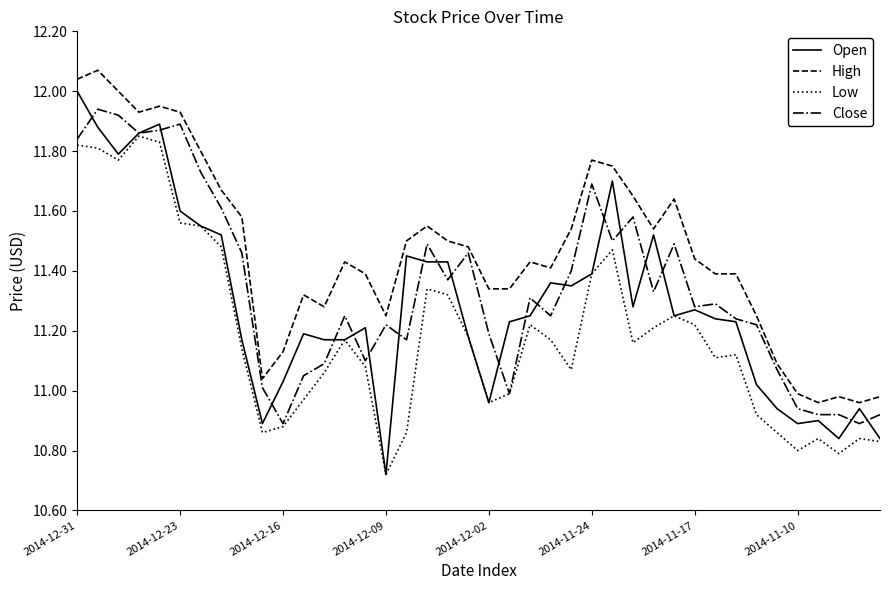

True or false: Low and High cross at least once.

False